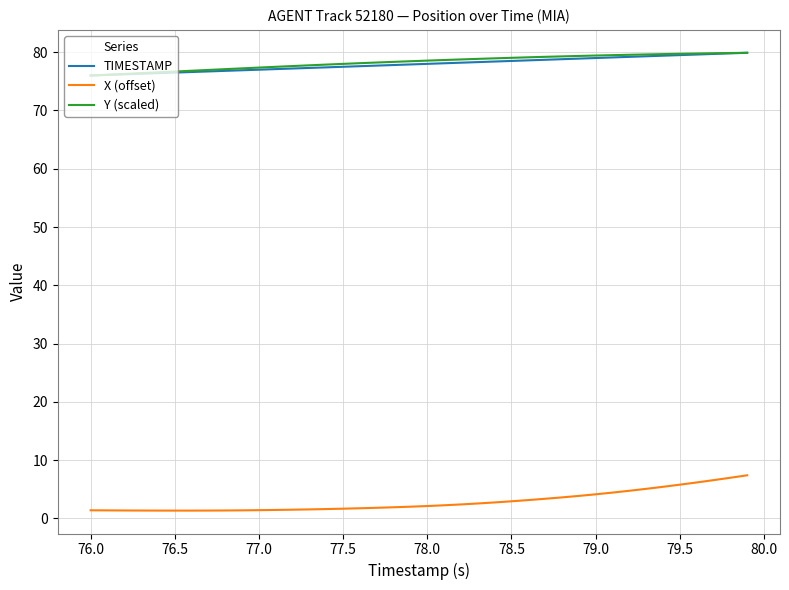

How many lines are shown in the chart?

3